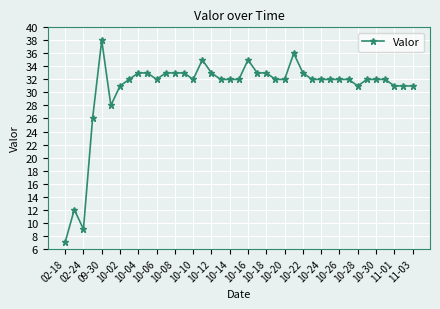

What is the difference between the second highest and minimum values?

29